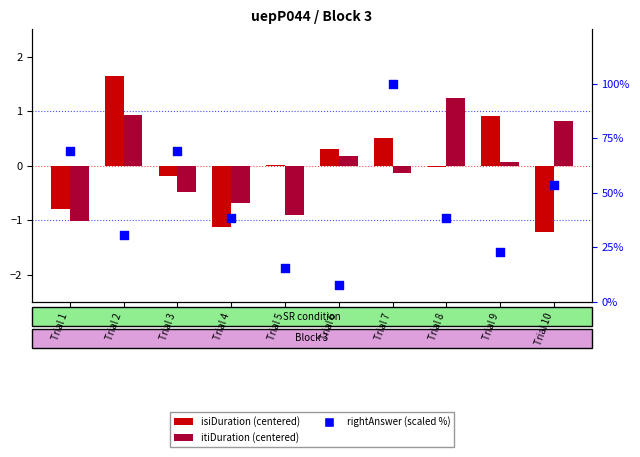

Which series reaches the minimum Y coordinate?

isiDuration (centered)